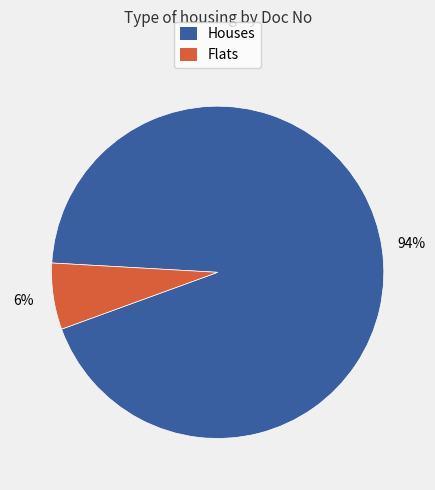

Which category has the smallest portion of the pie?

Flats